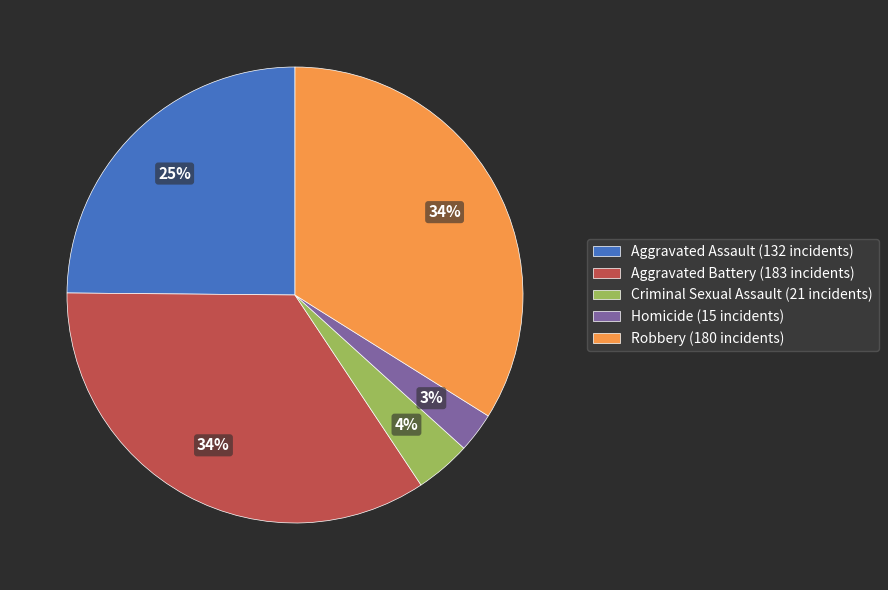

Count the number of slices in the pie.

5